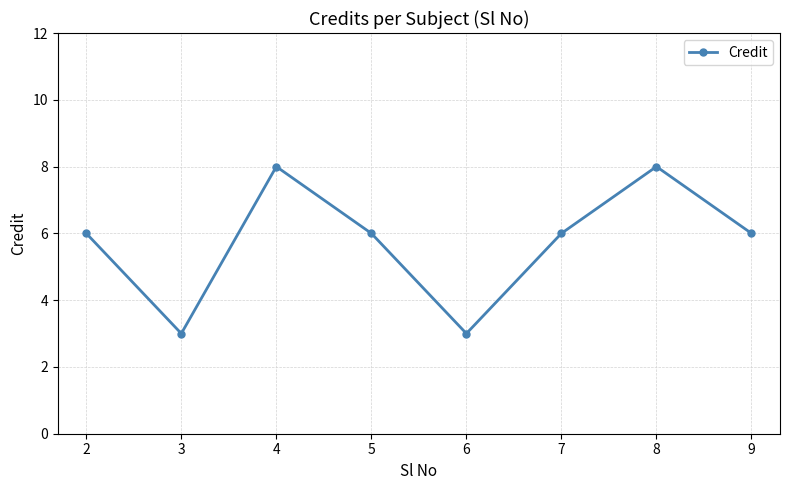

What value does the data have at 4?

8